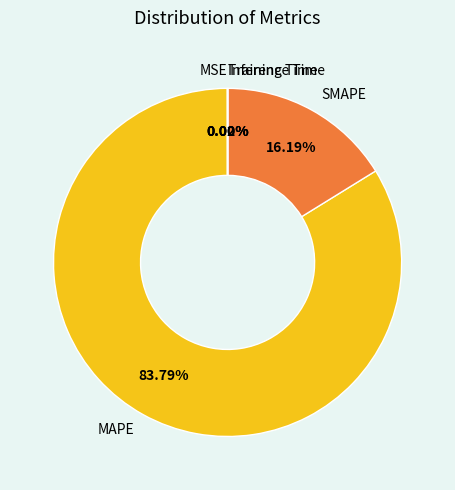

To the nearest percent, what is the average slice percentage?

20%